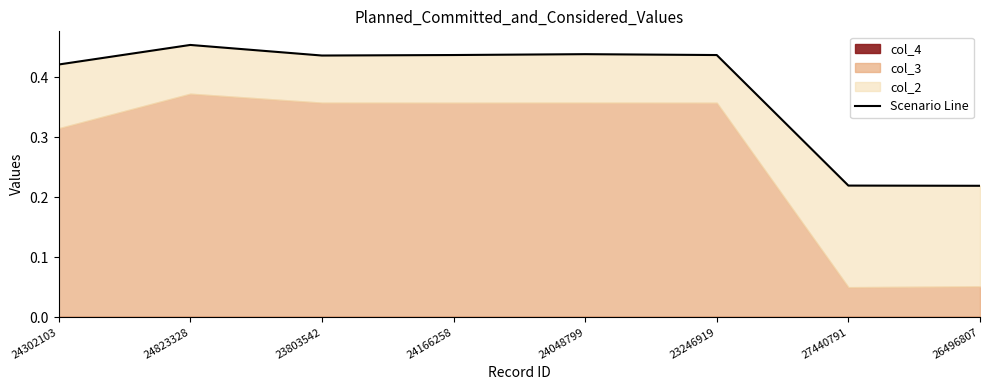

Which has a higher value, 24048799 or 23246919?

24048799